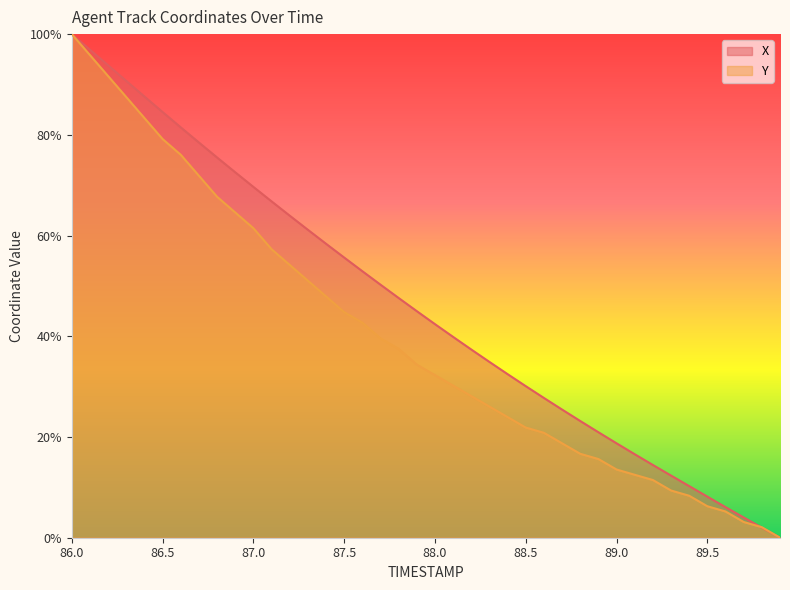

Rank the series at 86.1 from highest to lowest value.

X, Y